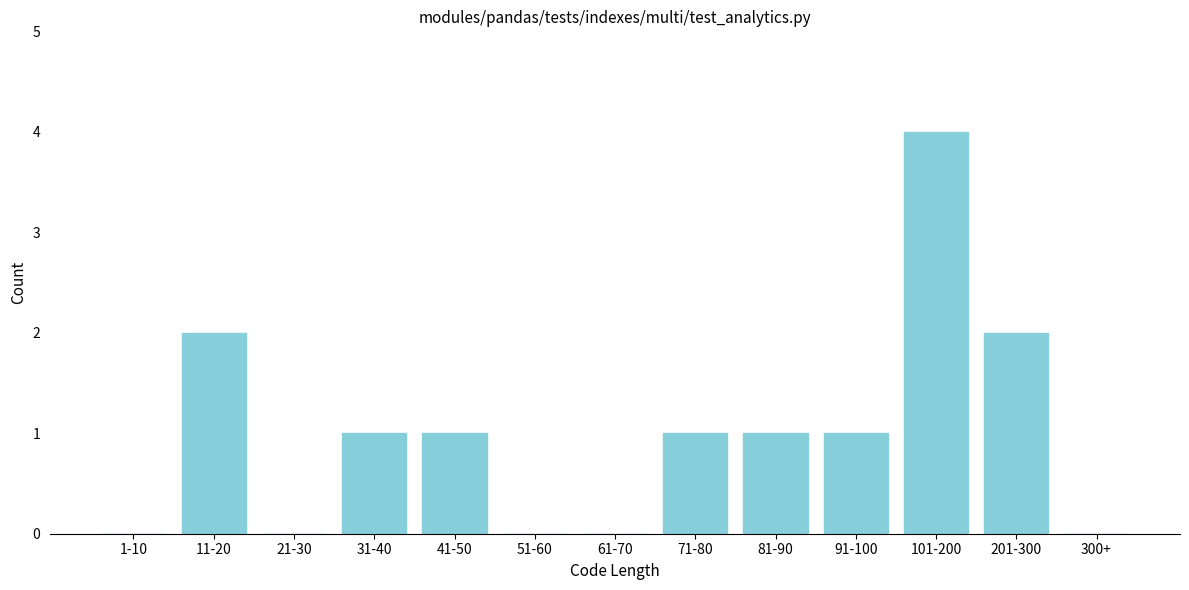

Reading left to right, list all the values displayed in this chart.

1-10=0	11-20=2	21-30=0	31-40=1	41-50=1	51-60=0	61-70=0	71-80=1	81-90=1	91-100=1	101-200=4	201-300=2	300+=0